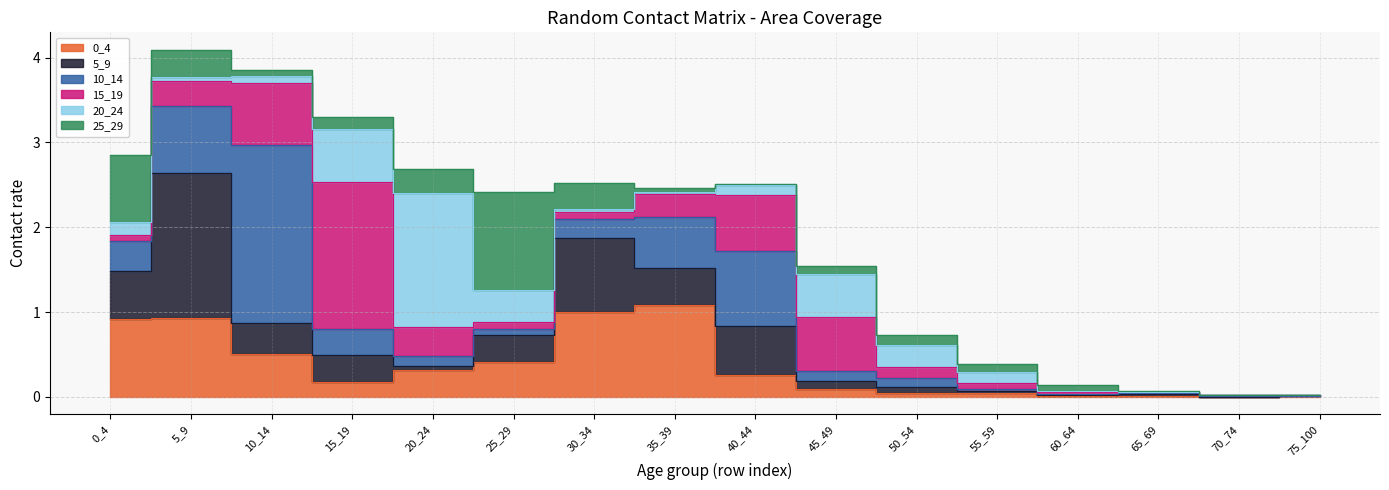

What are all the series names shown in the legend?

0_4, 5_9, 10_14, 15_19, 20_24, 25_29